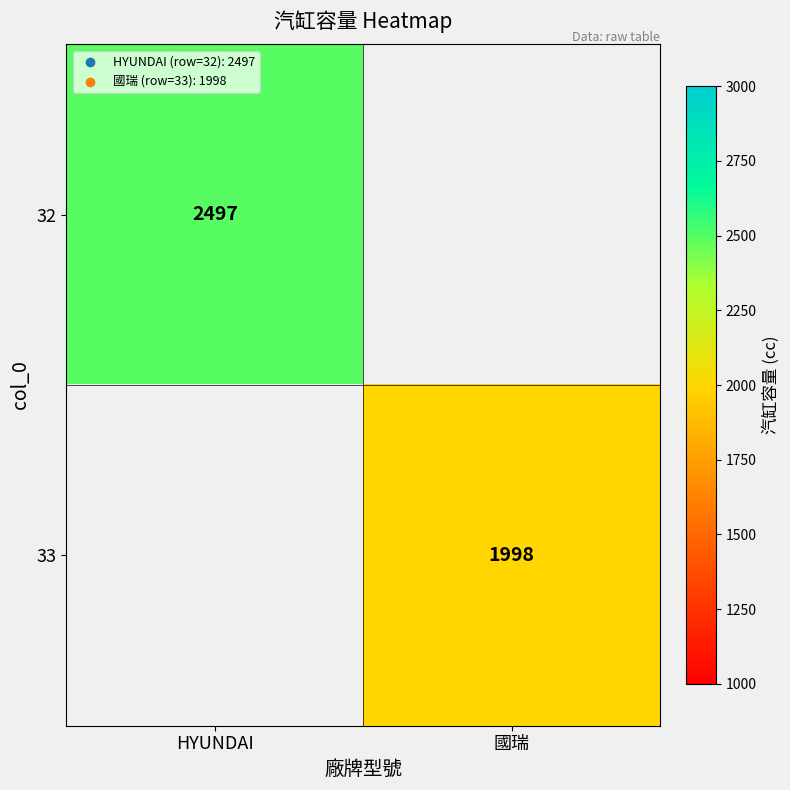

The value of 32 at HYUNDAI is 4025. True or false?

False